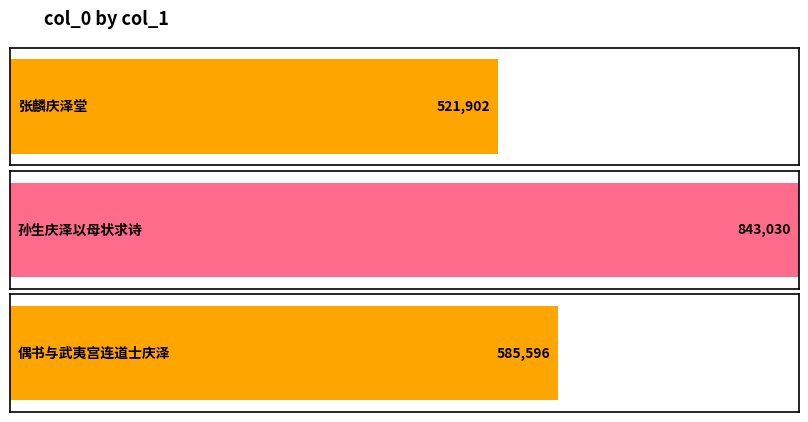

What is the change in value from 孙生庆泽以母状求诗 to 偶书与武夷宫连道士庆泽?

-257434